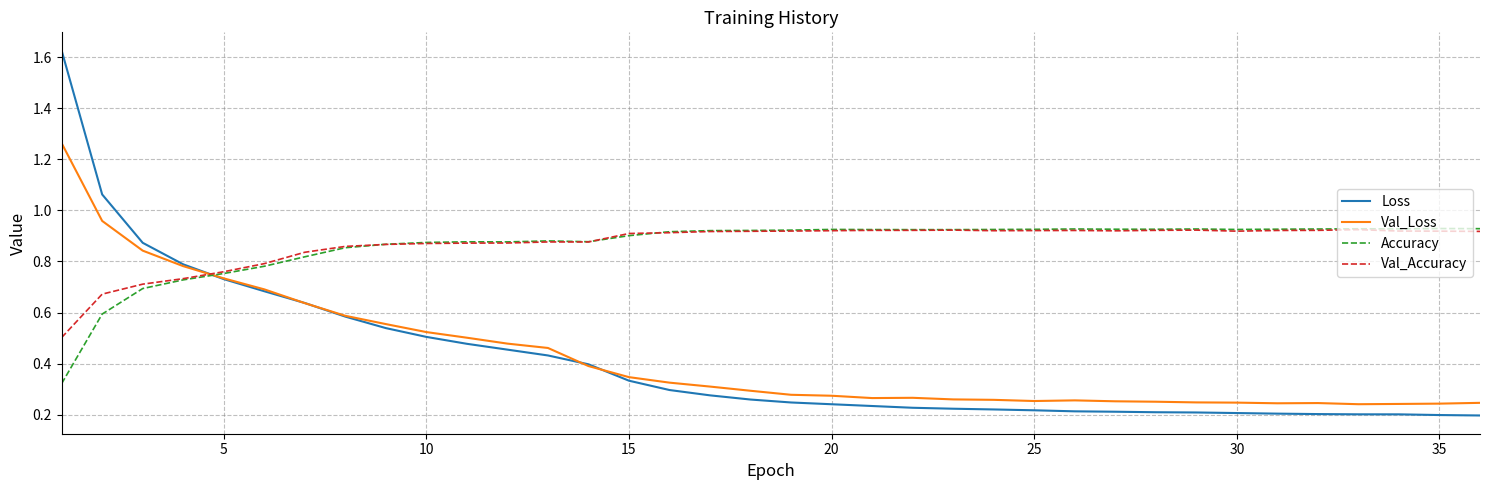

True or false: Loss and Accuracy cross at least once.

True